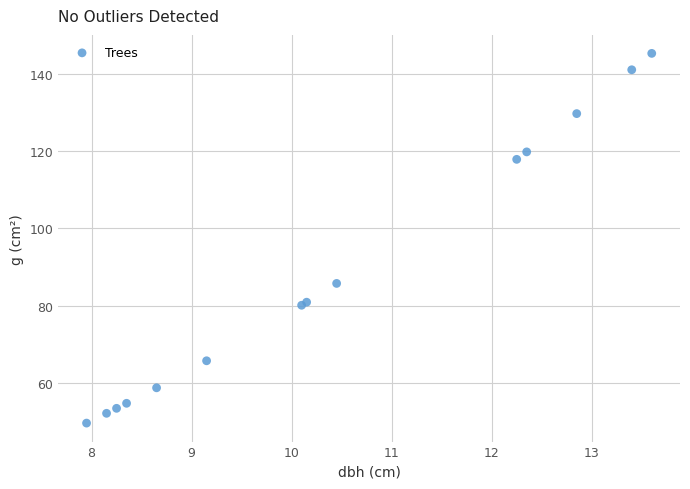

What Y value in the scatter plot is closest to 97?

85.8